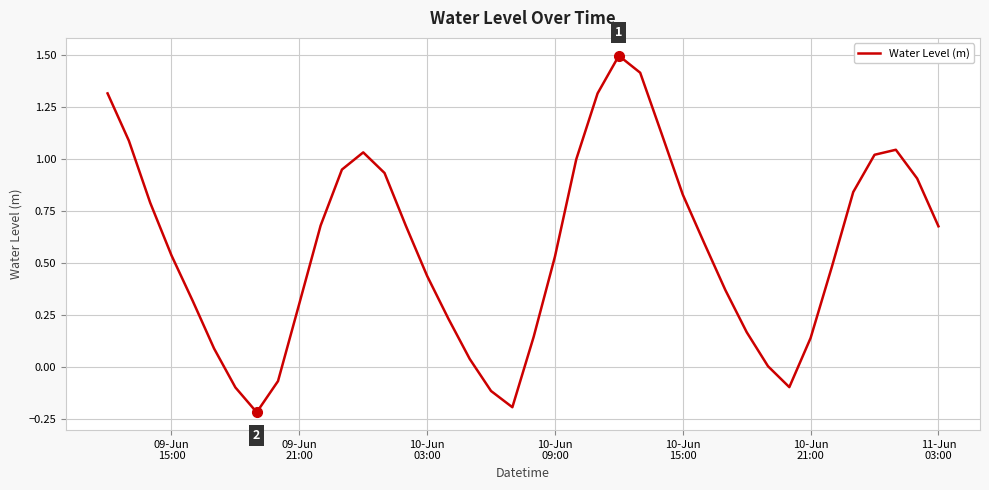

Count the number of categories in the chart.

40